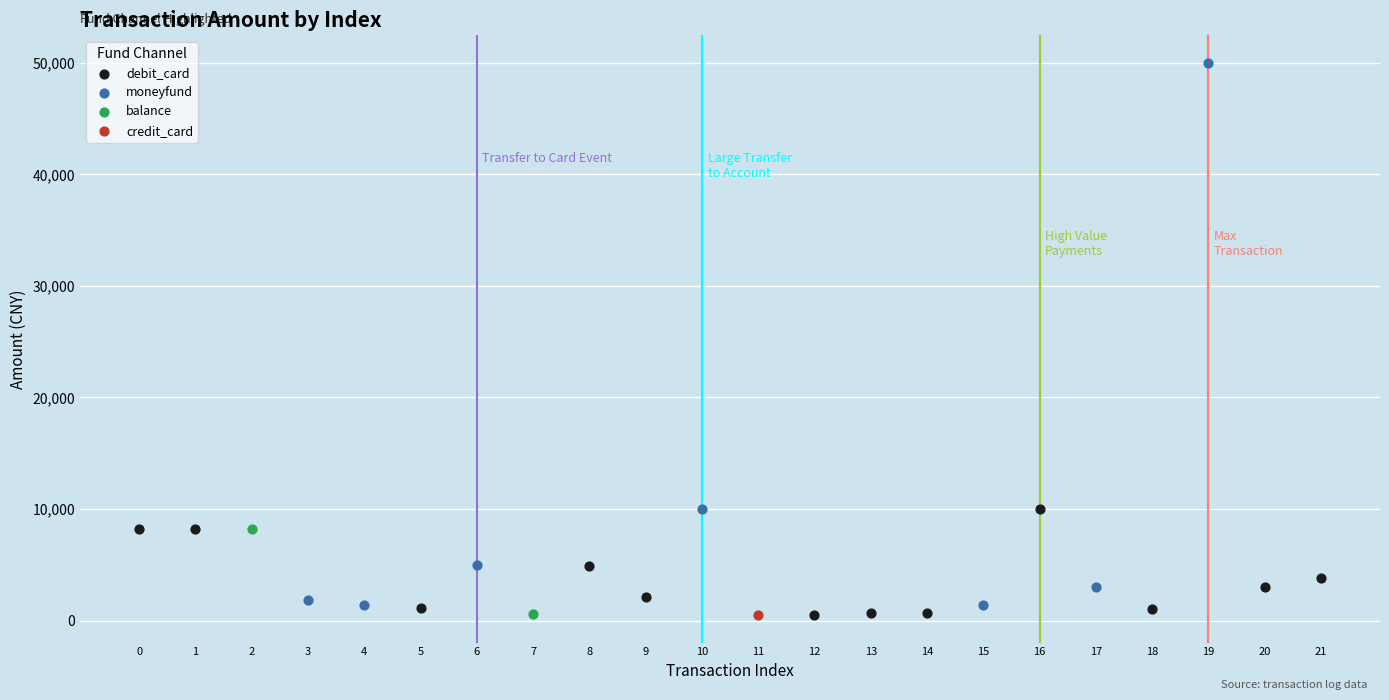

What are all the series names shown in the legend?

debit_card, moneyfund, balance, credit_card